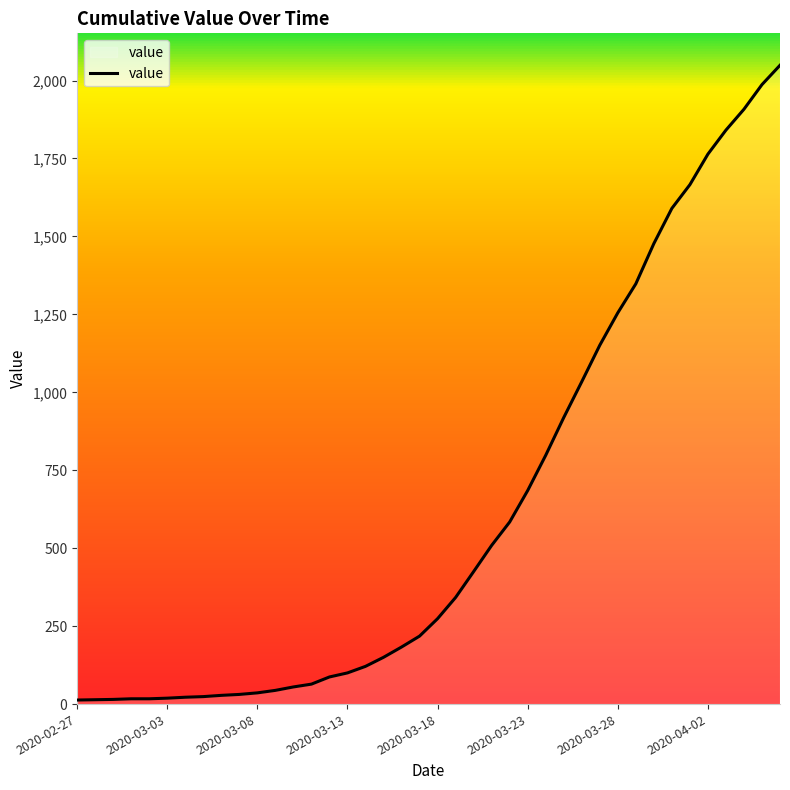

What is the difference between the maximum and minimum values?

2036